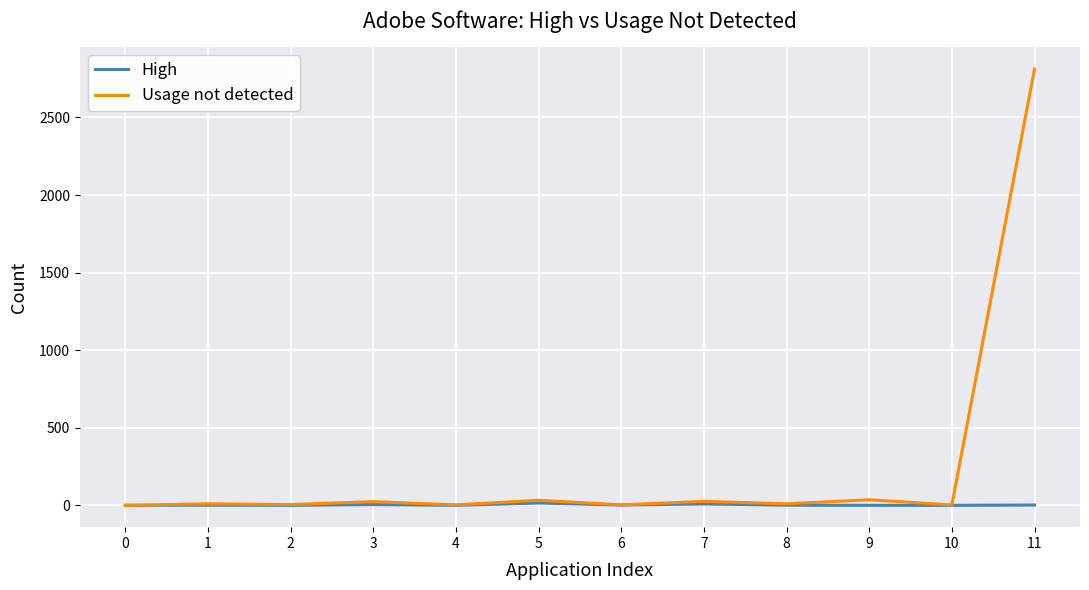

Which series has the widest spread of values?

Usage not detected